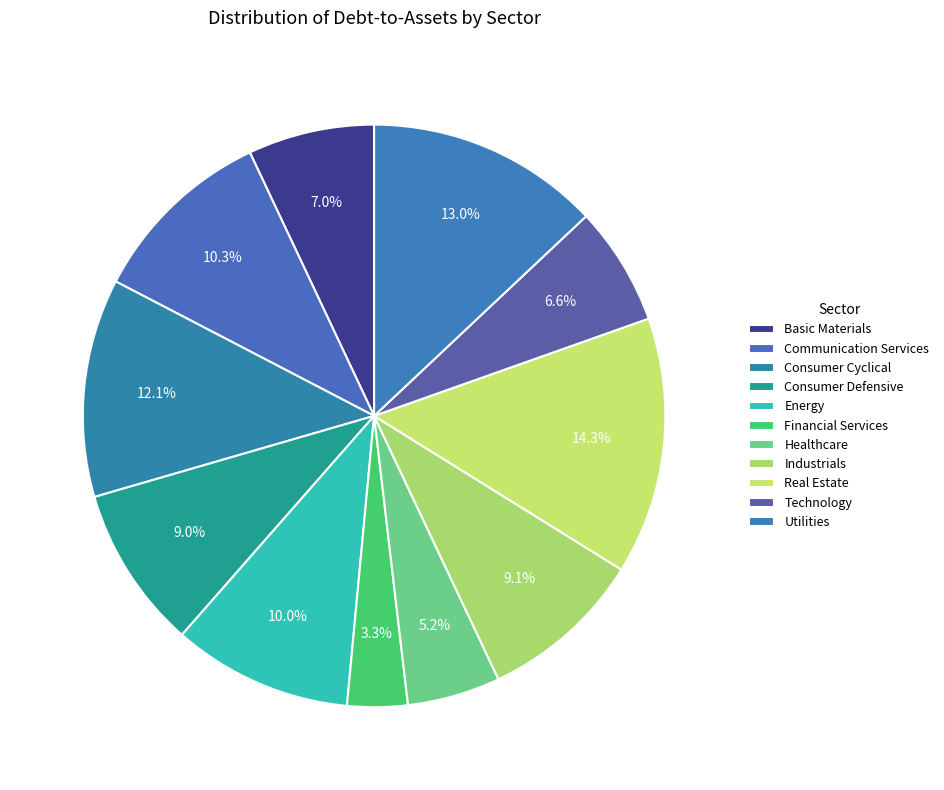

To the nearest percent, what percentage of the pie is Technology?

7%